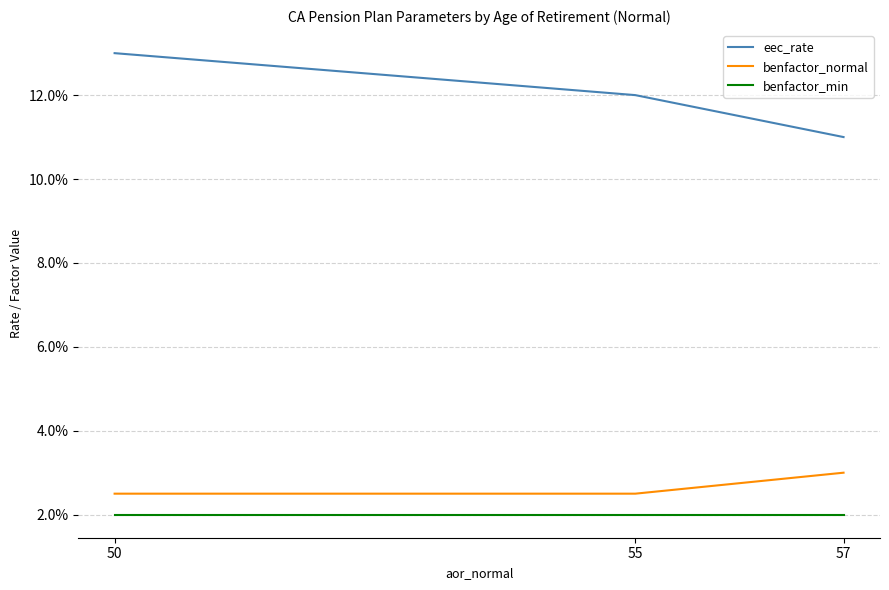

Which series changed the most between 50 and 57?

eec_rate